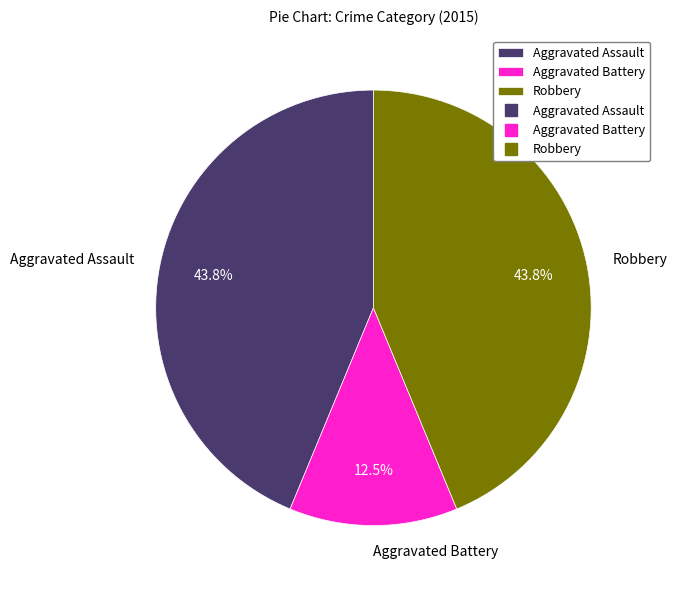

Count the number of slices in the pie.

3